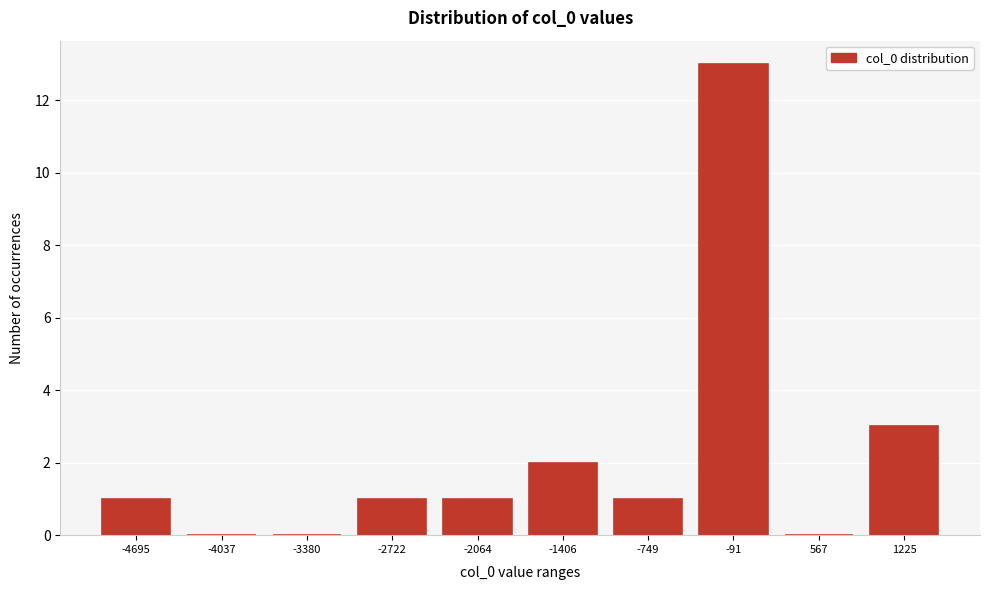

Reading left to right, extract all data points from this chart.

-4695=1	-4037=0	-3380=0	-2722=1	-2064=1	-1406=2	-749=1	-91=13	567=0	1225=3